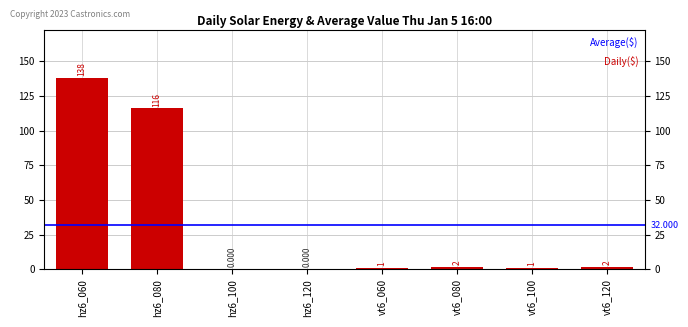

Are the bars grouped side by side (vs. stacked)?

No